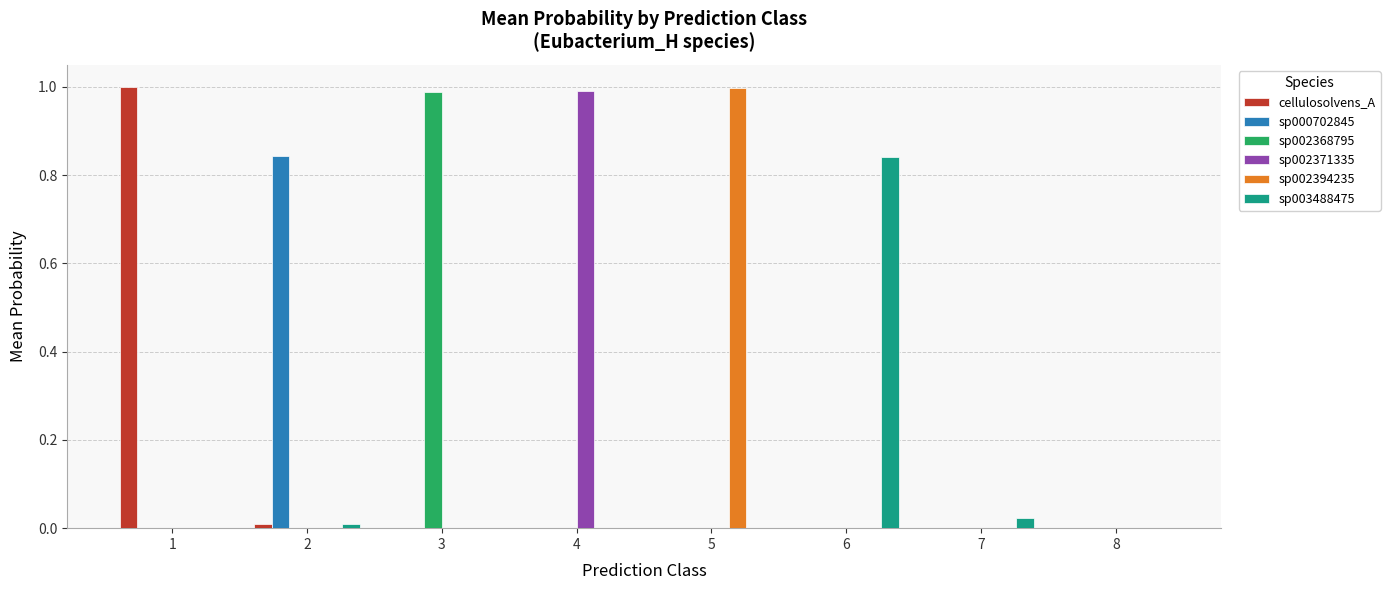

Is it true that sp003488475 equals 0.0 at 5?

True